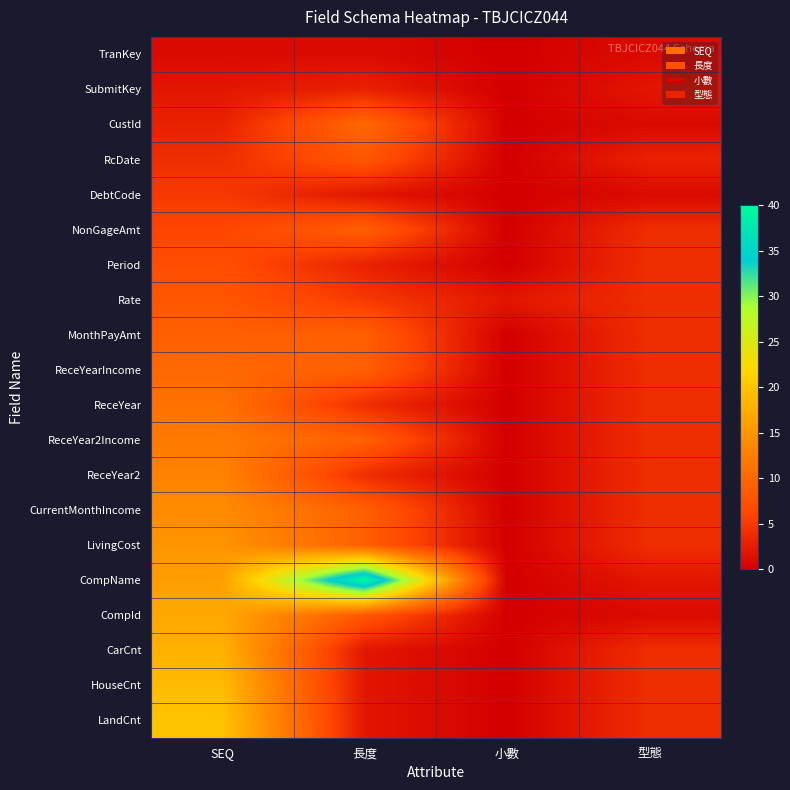

How many data points in HouseCnt are above 4?

1